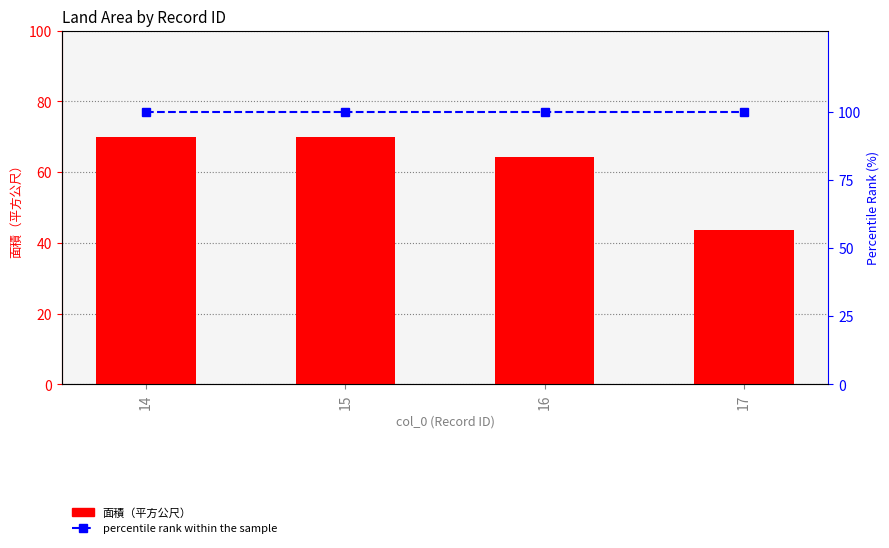

Reading right to left, transcribe all the data shown in this chart.

面積（平方公尺）: 43.7	64.3	70.0	70.1
percentile rank within the sample: 100.0	100.0	100.0	100.0